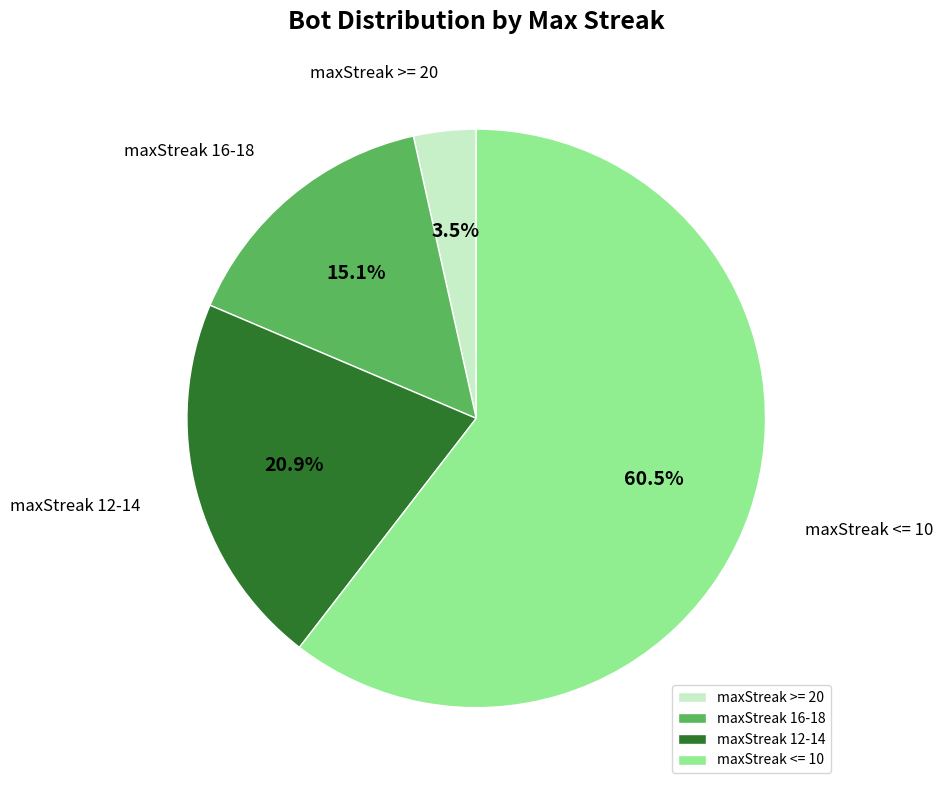

How much of the chart is everything except maxStreak 12-14?

79.1%